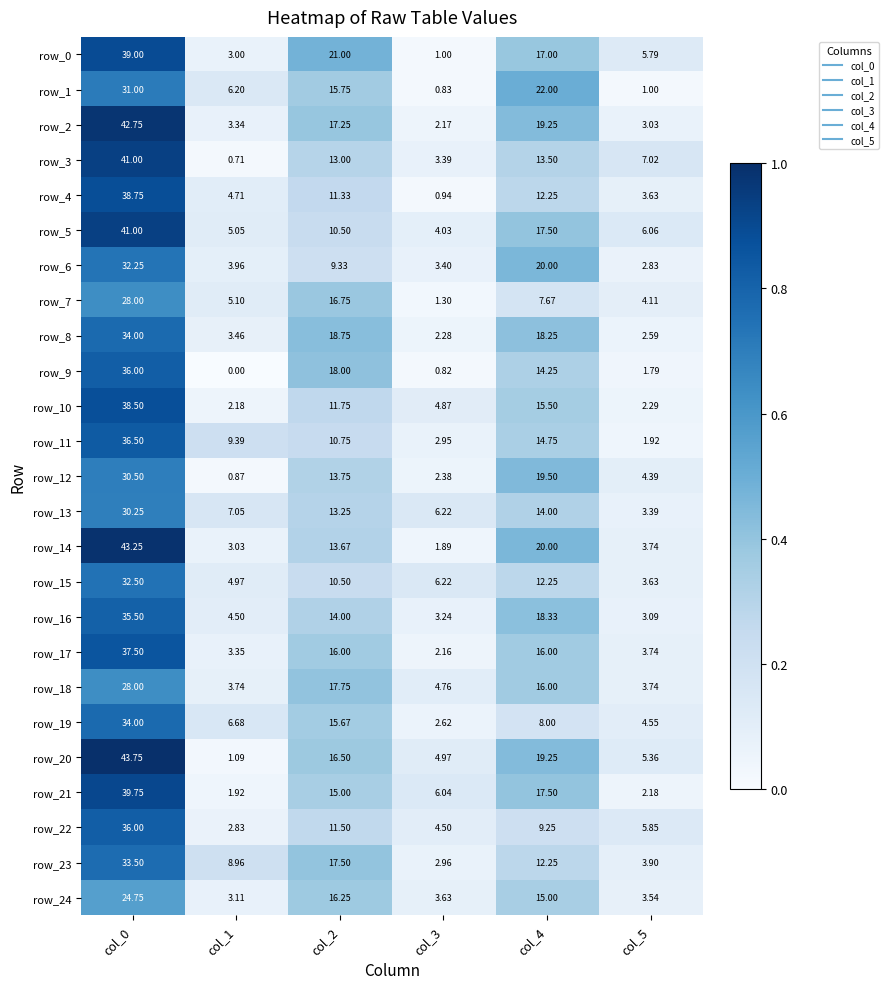

Is the value of row_7 at col_2 greater than the value of row_23 at col_0?

No